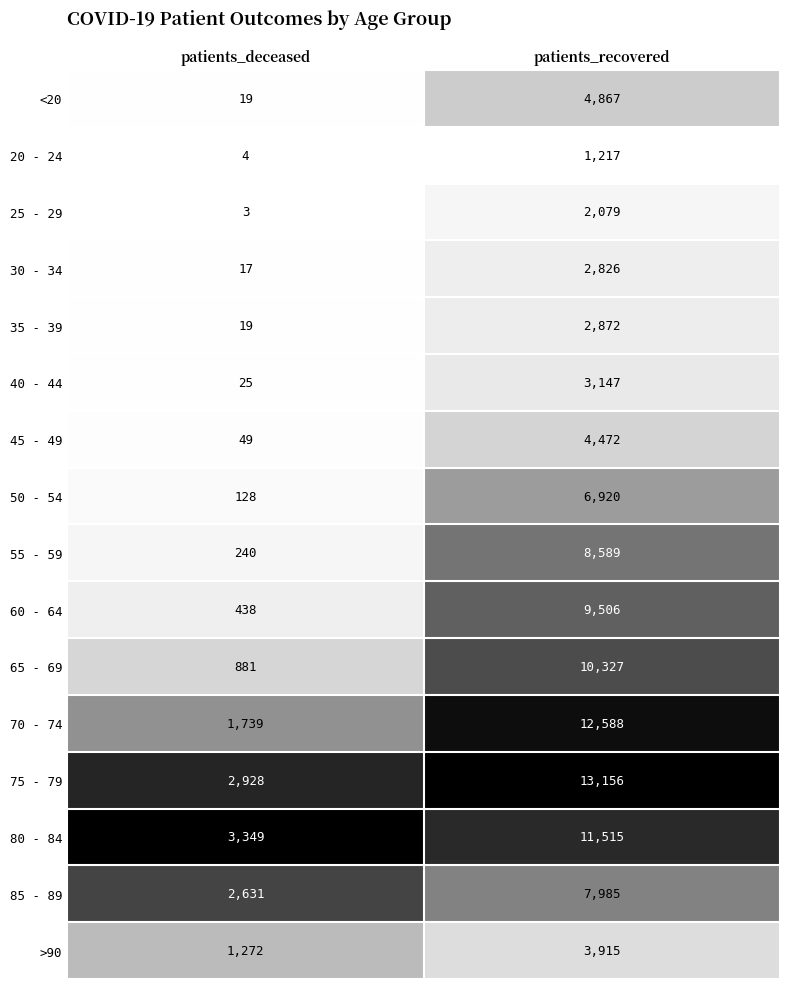

List the labels in order of 60 - 64 value, smallest first.

patients_deceased, patients_recovered